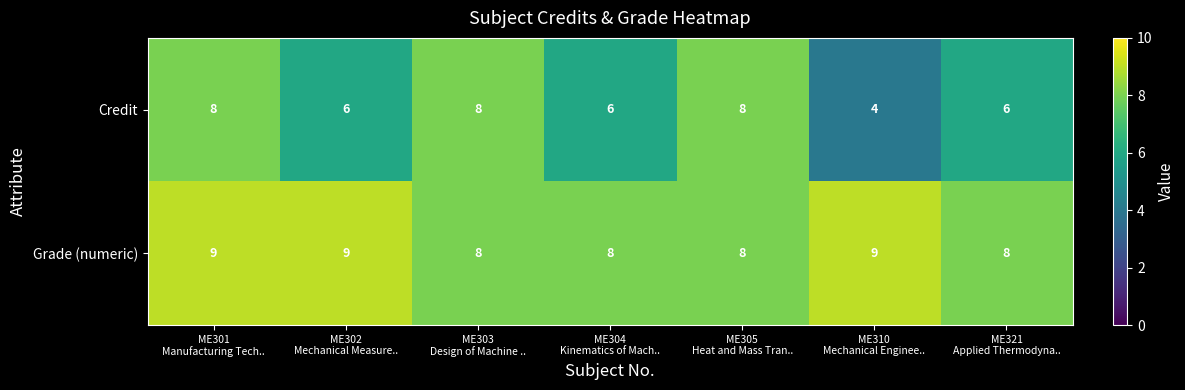

What is the smallest value displayed?

4